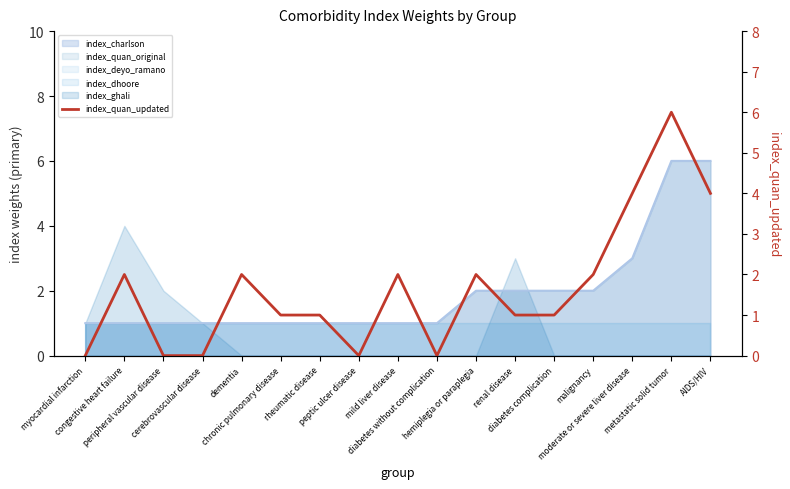

Does the chart display data point markers on the line(s)?

No